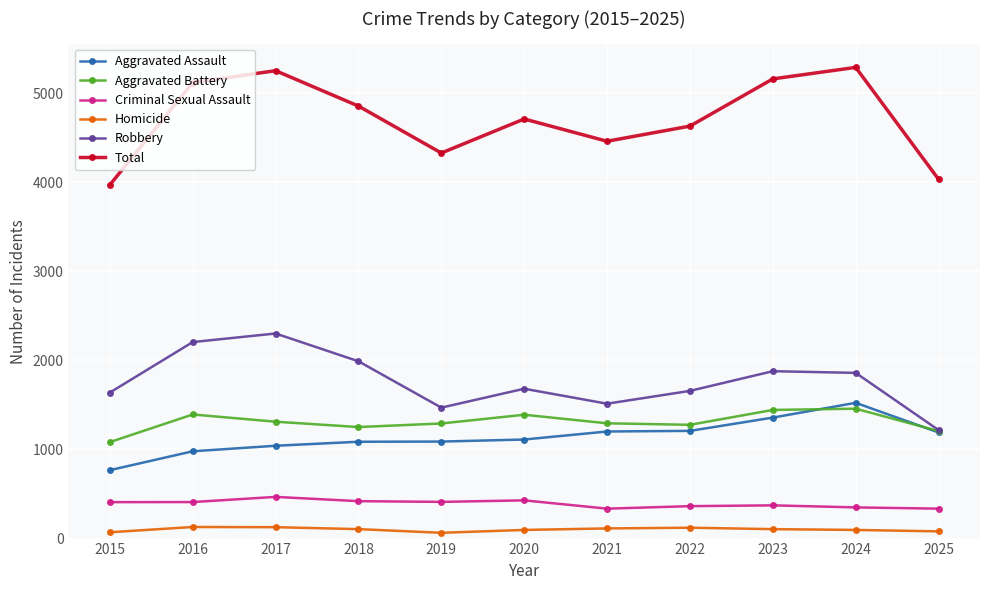

True or false: Aggravated Assault and Homicide intersect in this chart.

False